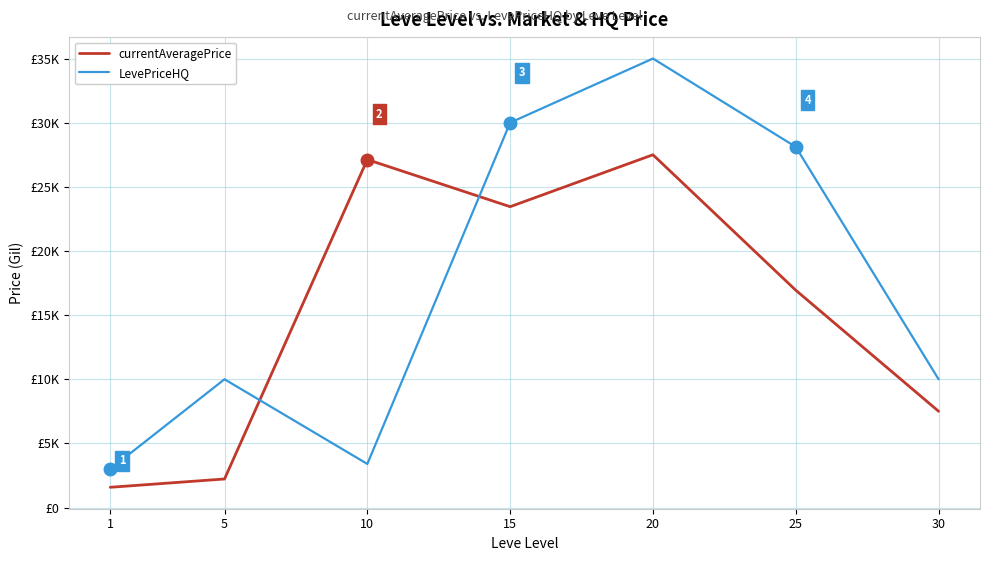

Where does the currentAveragePrice series first go above 16940?

10